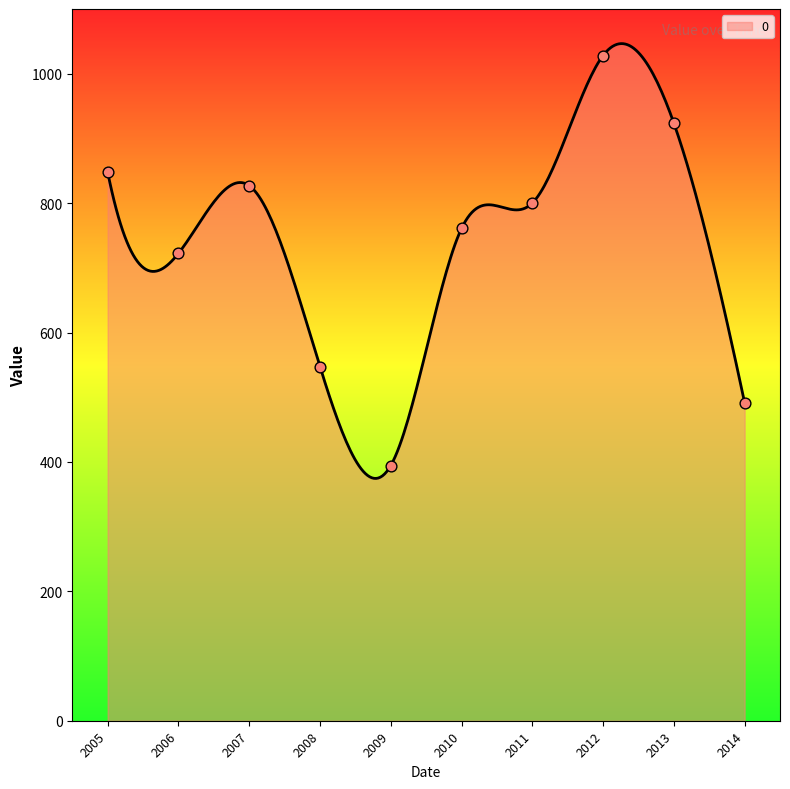

What is the minimum value for 0?

374.5